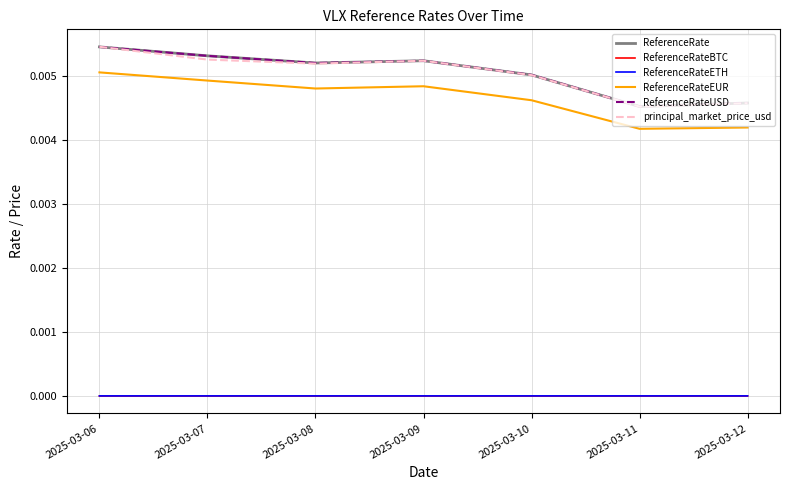

At which label is ReferenceRateUSD closest to 0?

2025-03-11